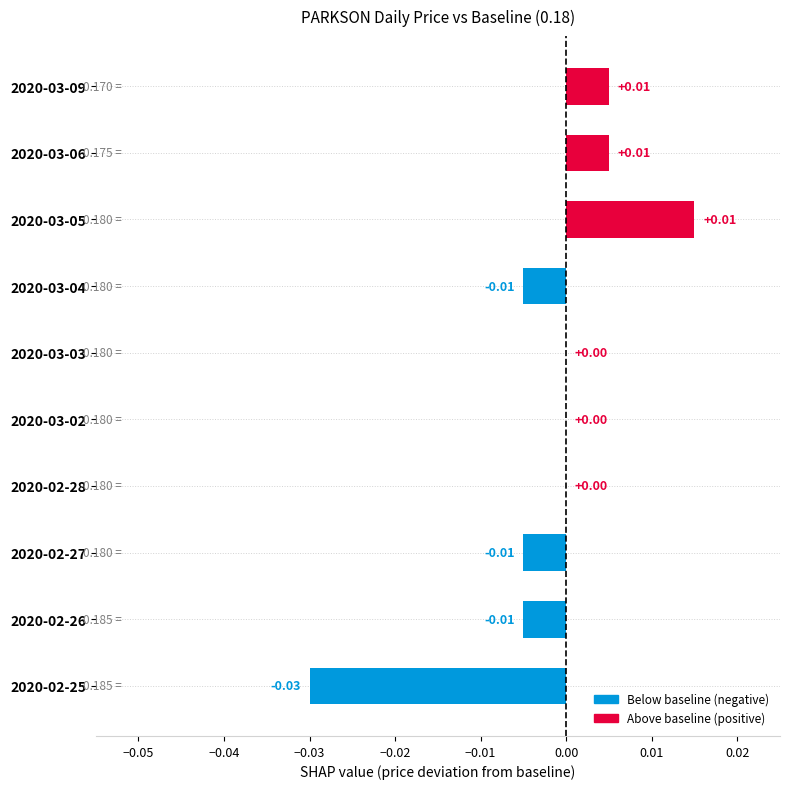

Which has a higher value, 2020-03-05 or 2020-02-27?

2020-03-05